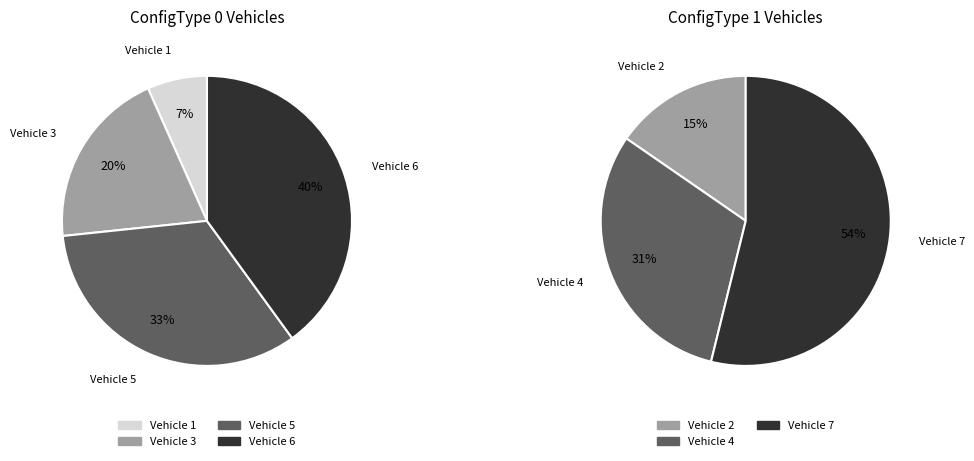

To the nearest percent, what is the difference between the 1 and 0 slice percentages?

15%